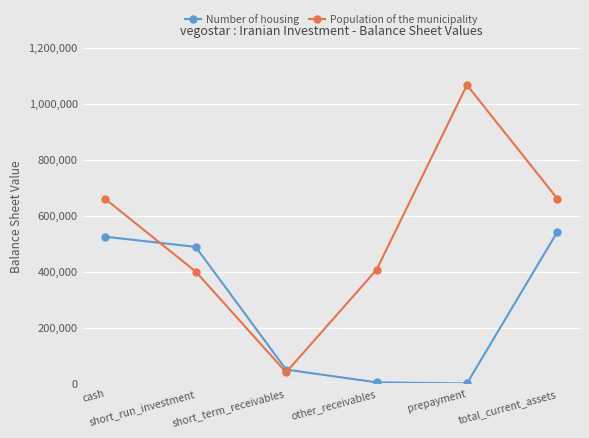

Which series has the largest total across all categories?

Population of the municipality